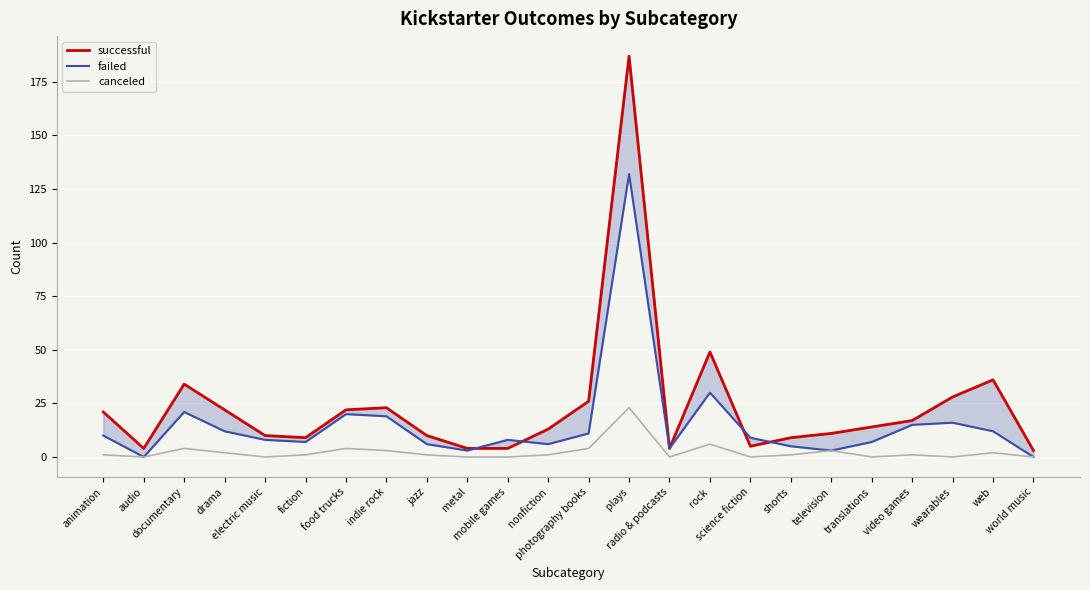

What position from the right is translations?

5